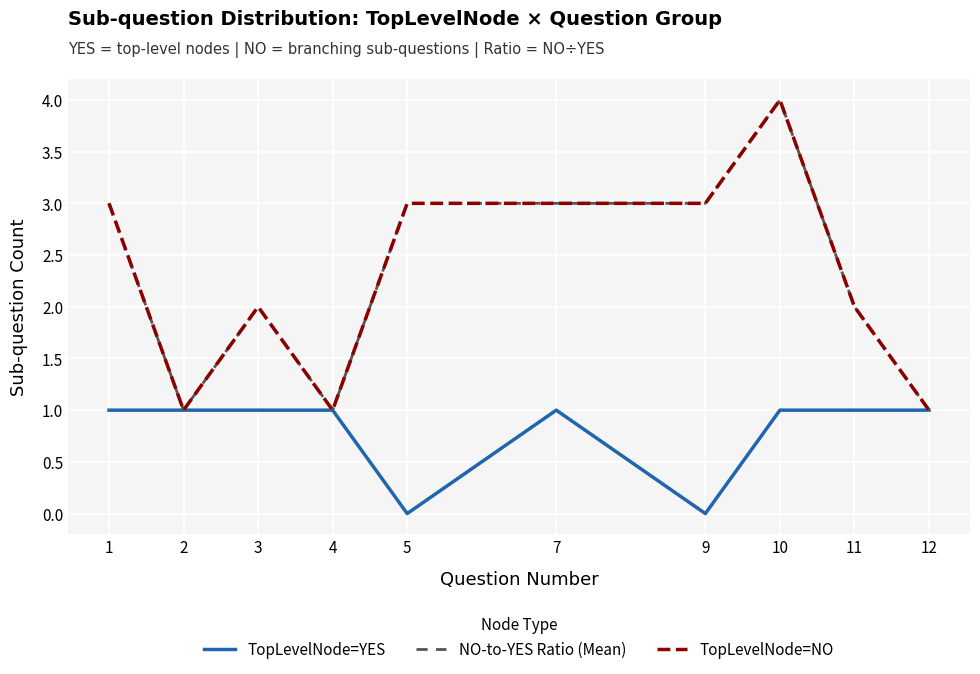

True or false: NO-to-YES Ratio (Mean) and TopLevelNode=NO intersect in this chart.

False